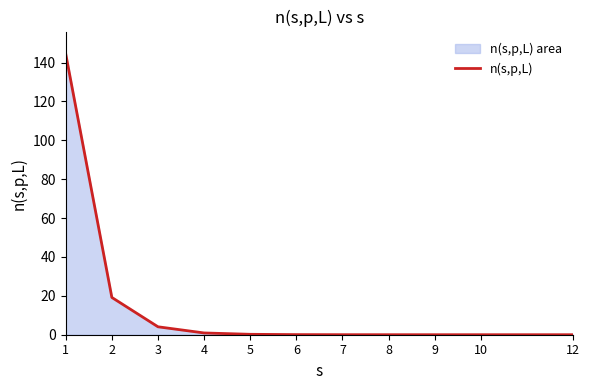

List the labels in order of value, smallest first.

10, 12, 9, 8, 7, 6, 5, 4, 3, 2, 1